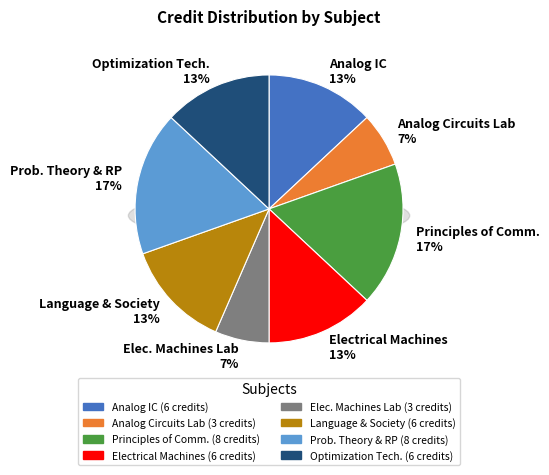

How many segments does this pie chart have?

8